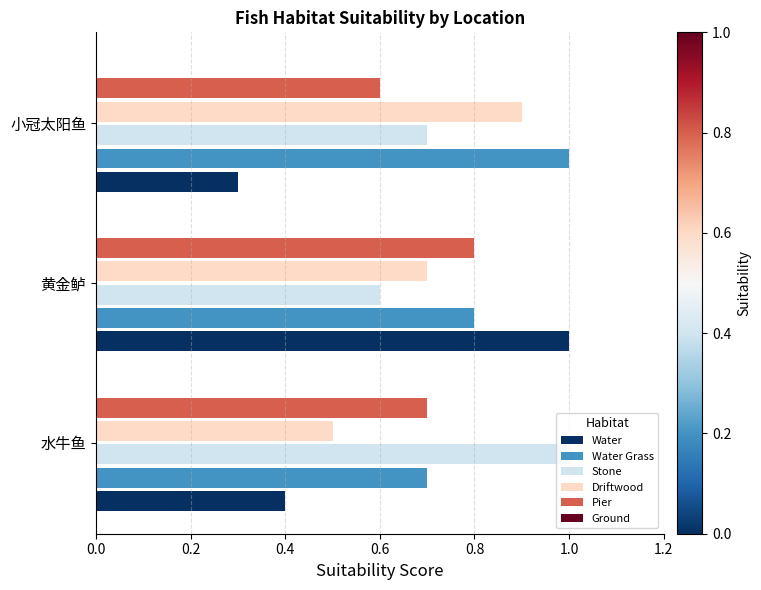

Which series has the largest range (max minus min)?

Water